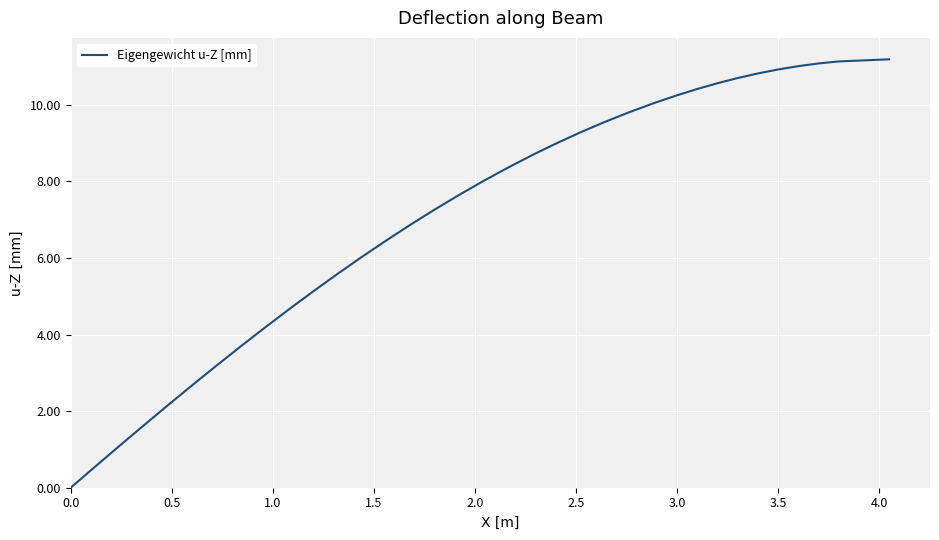

What is the greatest value displayed?

11.2